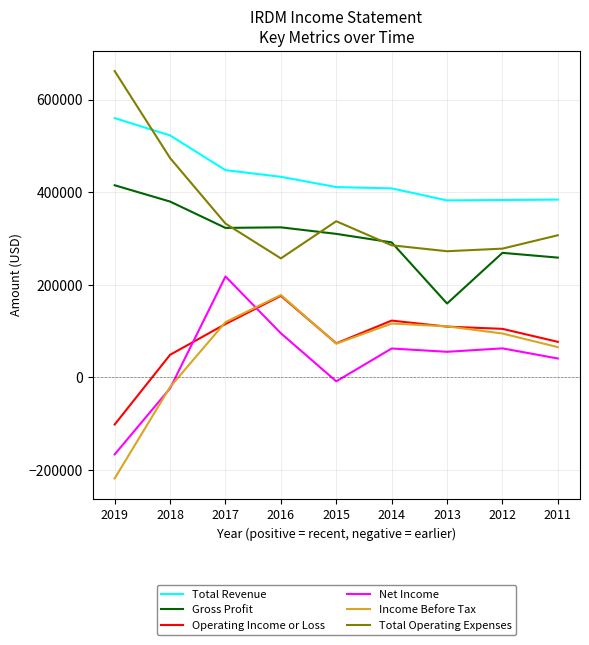

What is the approximate value of Total Revenue at 2019?

560400